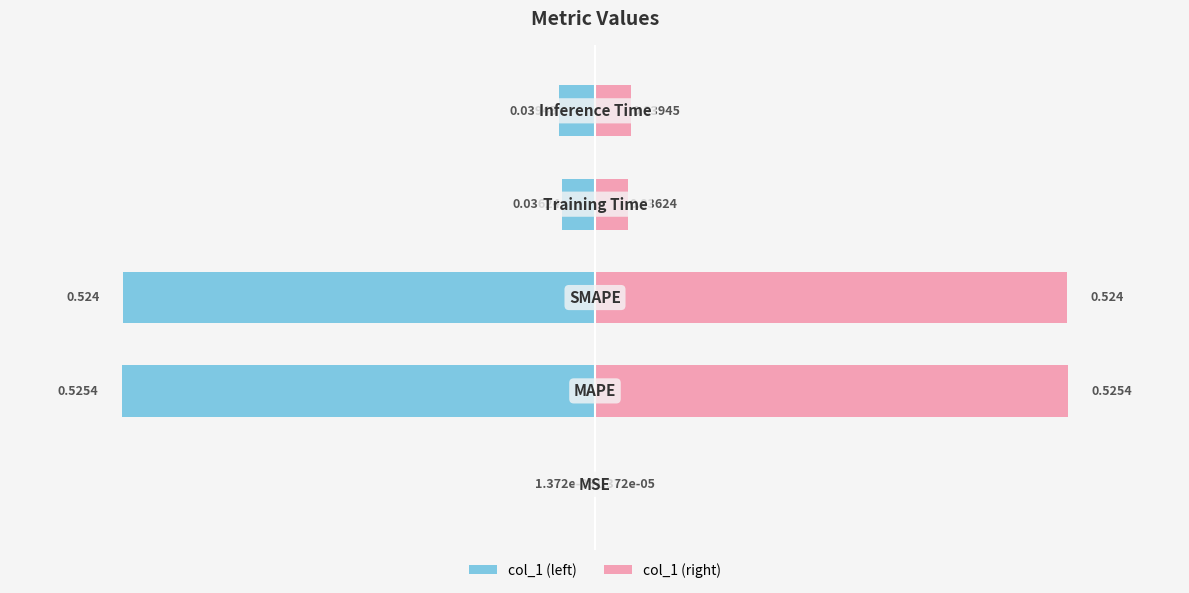

Rank the categories by value from highest to lowest.

MAPE, SMAPE, Inference Time, Training Time, MSE